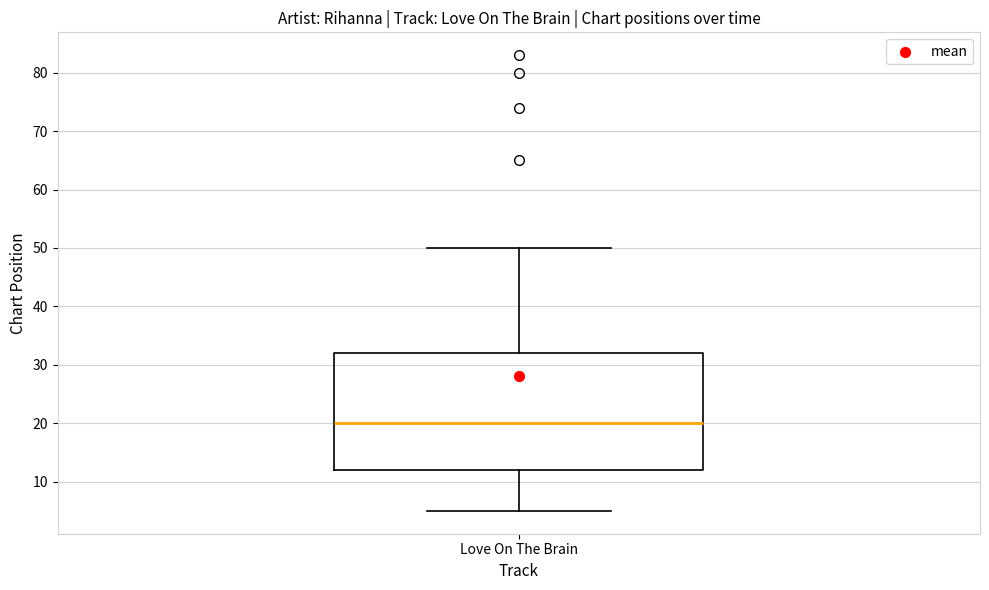

Transcribe this box plot: give where the median line is, the range the box spans, and where the two whiskers end, as read against the y-axis. The values are not printed on the chart, so give them approximately, as read against the axis.

median 20, box 12 to 32, whiskers 5 to 50